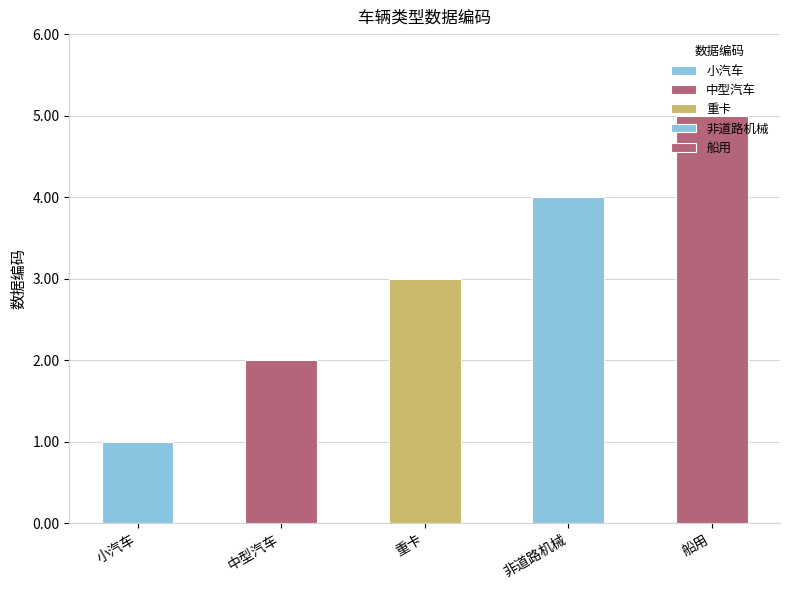

How many categories are shown in the chart?

5